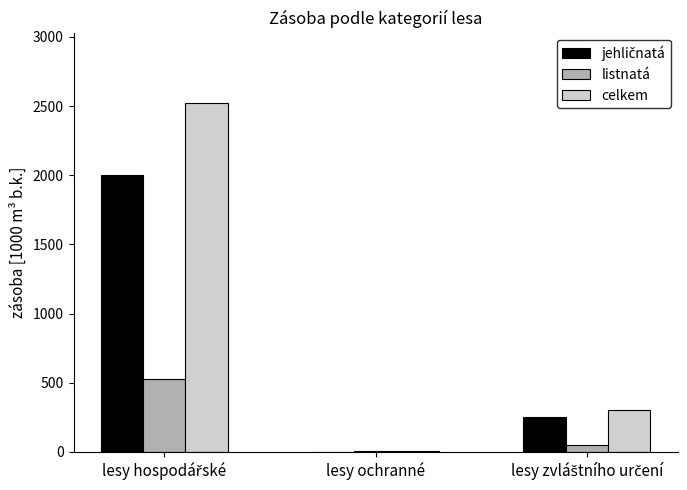

Are the bars grouped side by side (vs. stacked)?

Yes